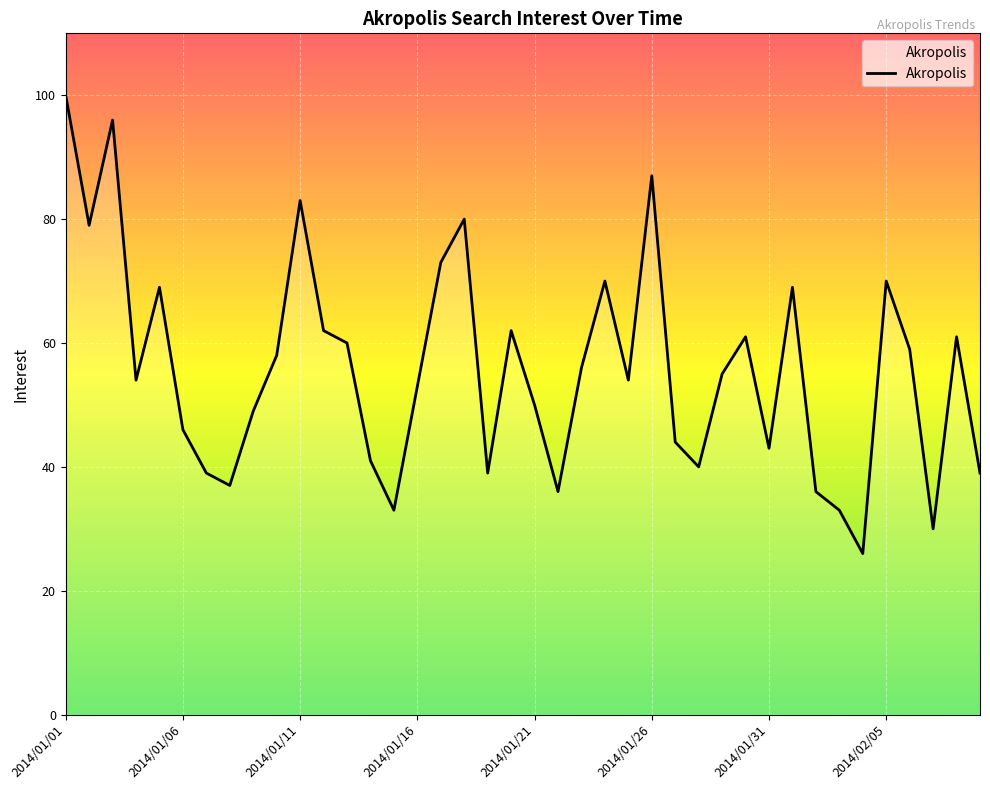

What is the maximum value shown in the chart?

100